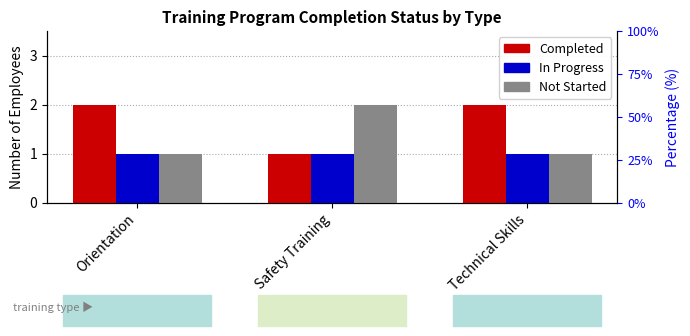

Which category has the lowest value in the Completed series?

Safety Training